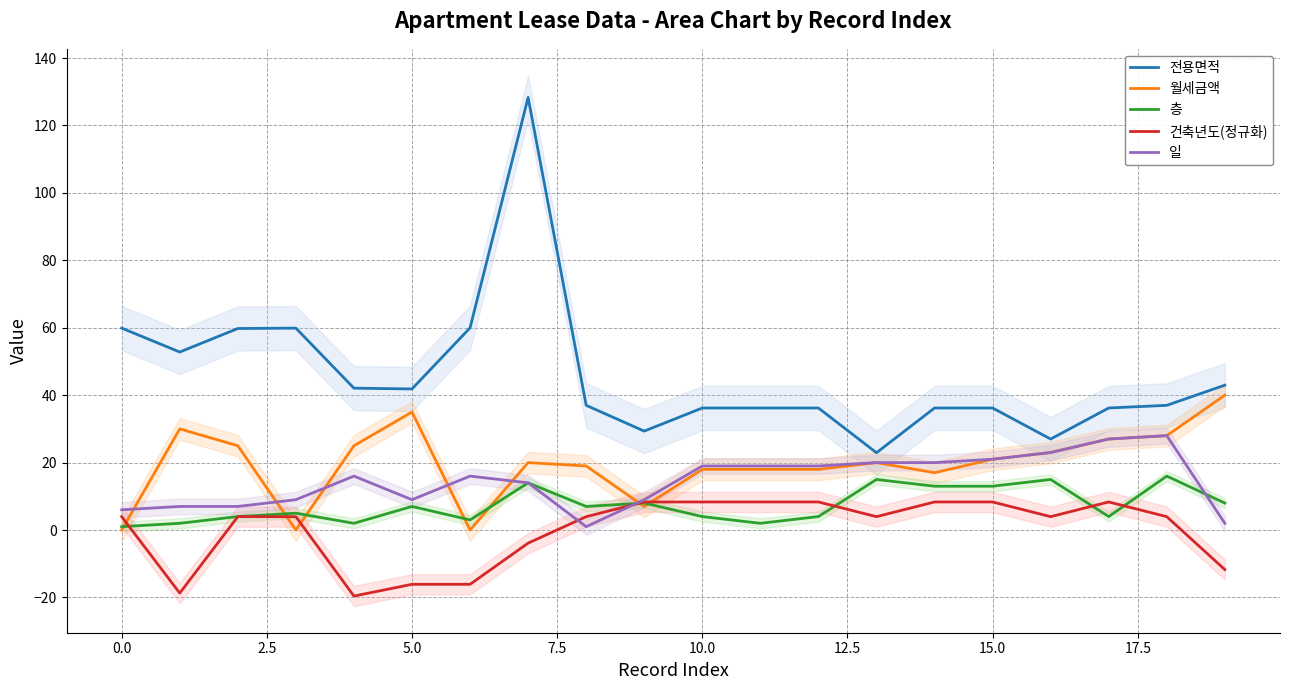

How many lines are shown in the chart?

5